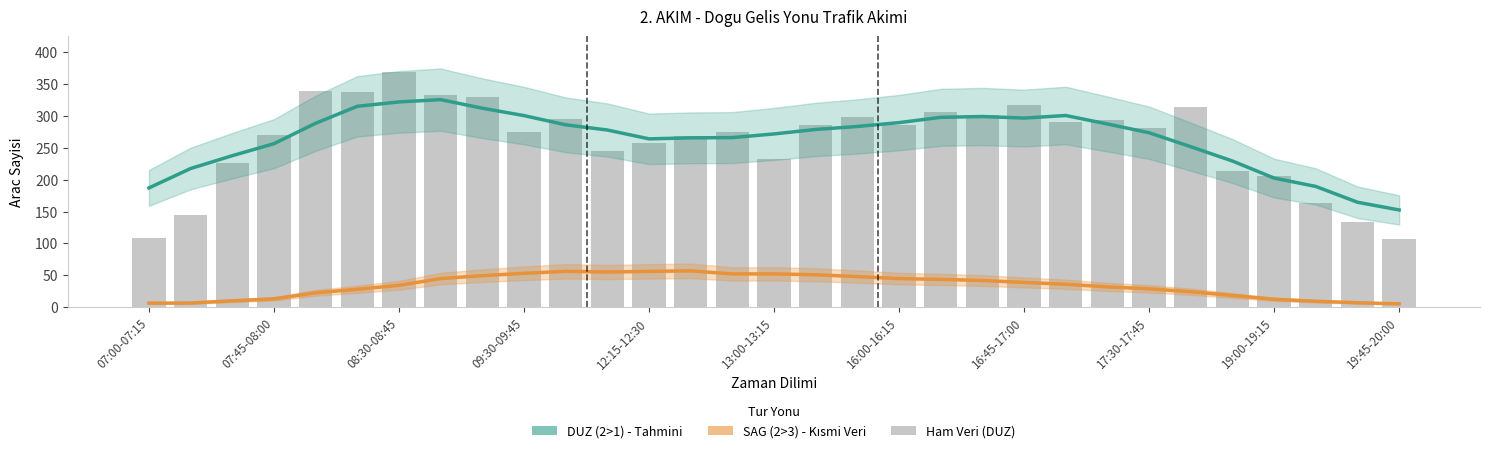

True or false: SAG (2>3) - Kısmi Veri has a value of 56.3 at 12:15-12:30.

True